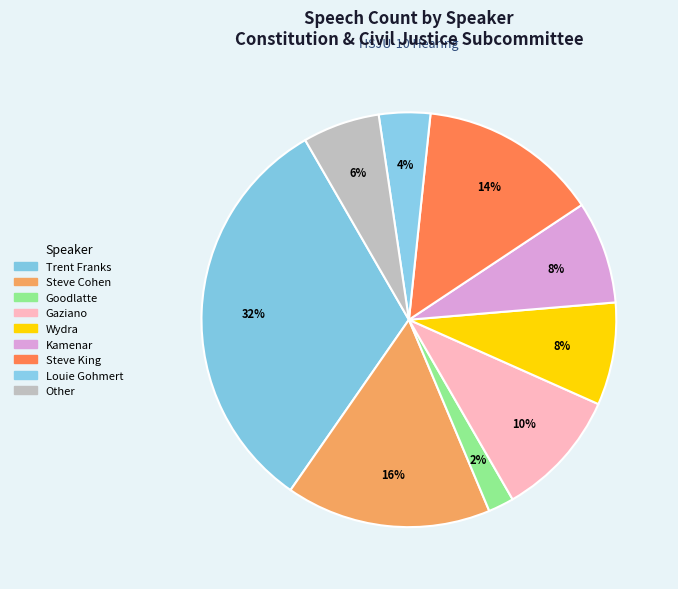

To the nearest percent, what is the combined percentage of Goodlatte and Gaziano?

12%